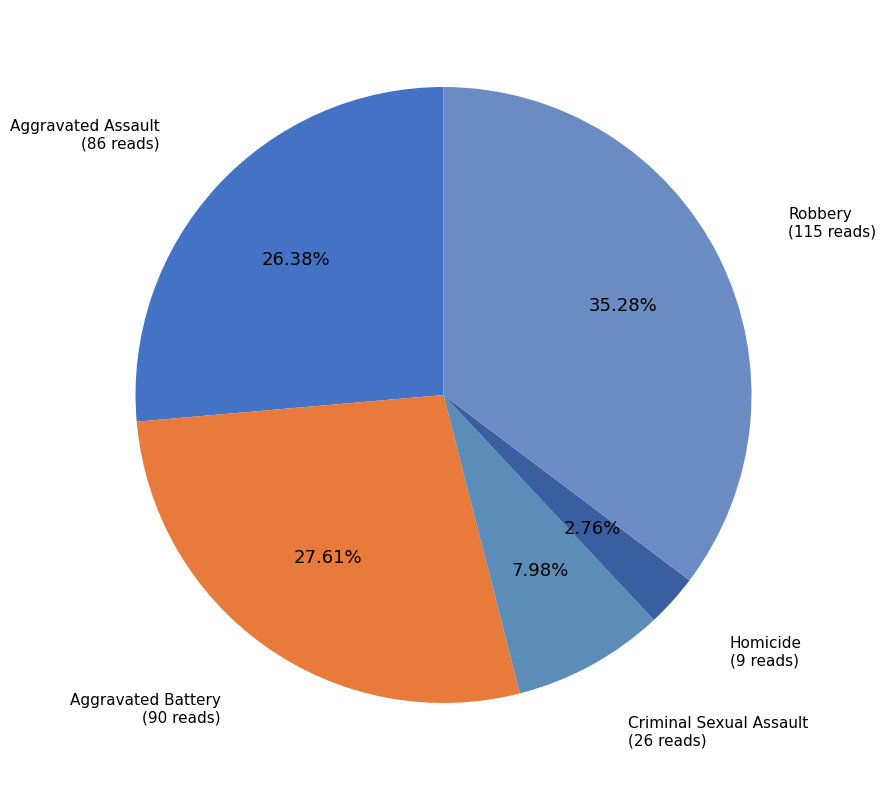

What percentage is the Aggravated Battery slice, to the nearest percent?

28%